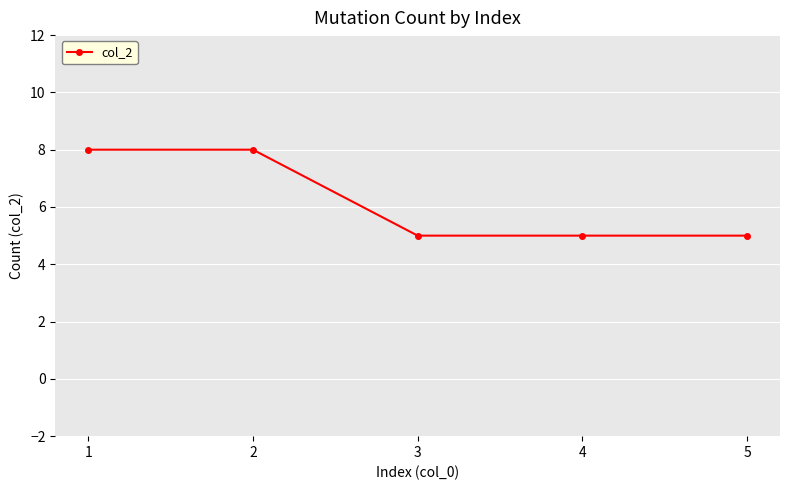

Count the number of categories in the chart.

5